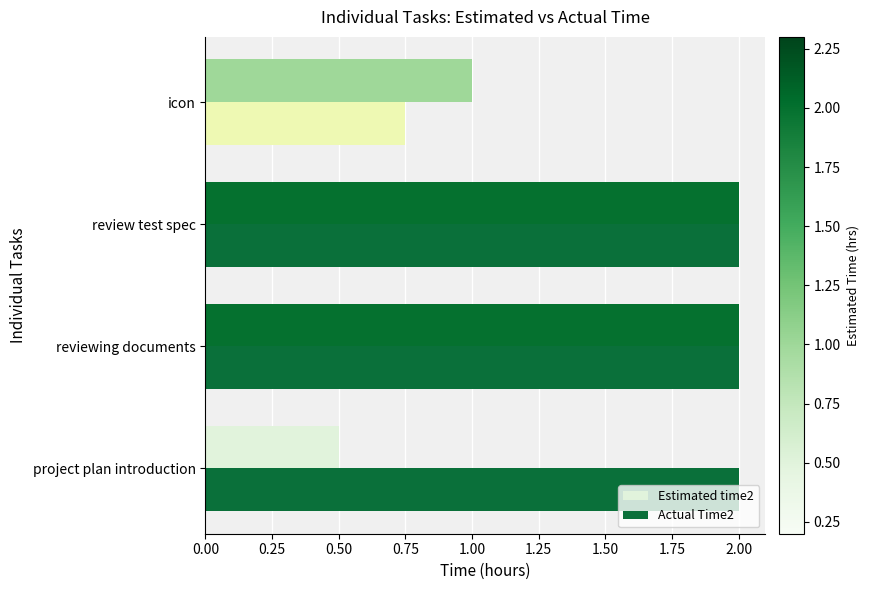

What is the sum of the Actual Time2 values at project plan introduction and icon?

2.8